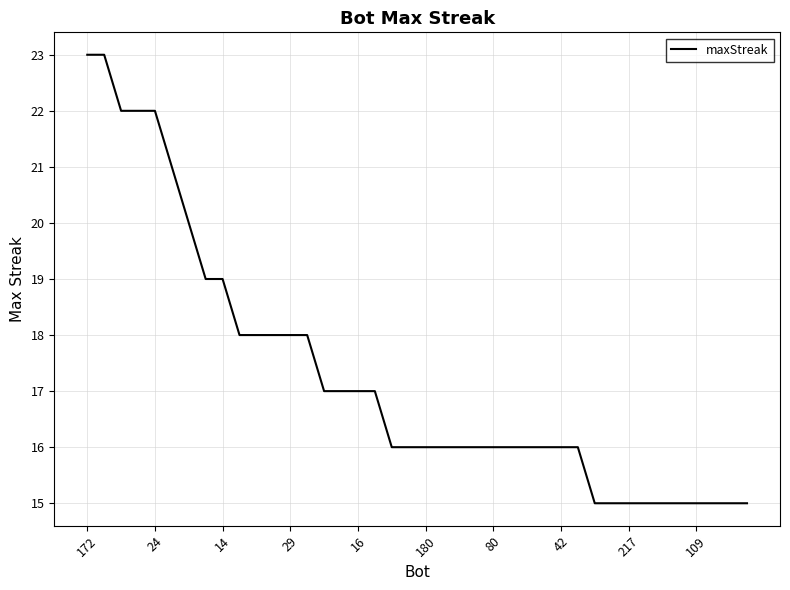

What is the greatest value displayed?

23